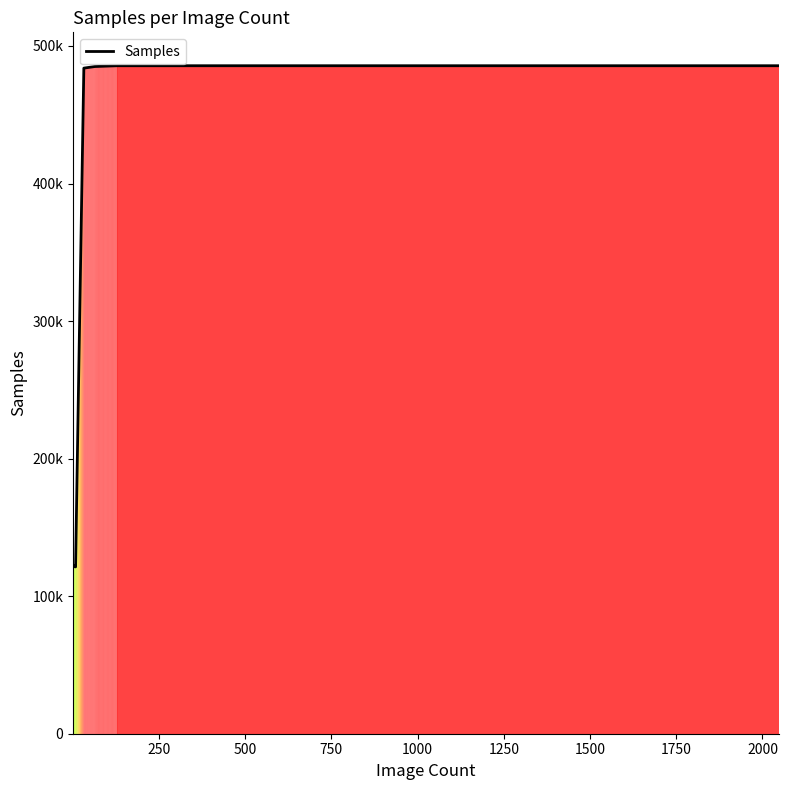

What is the label of the 8th point from the left?

1750